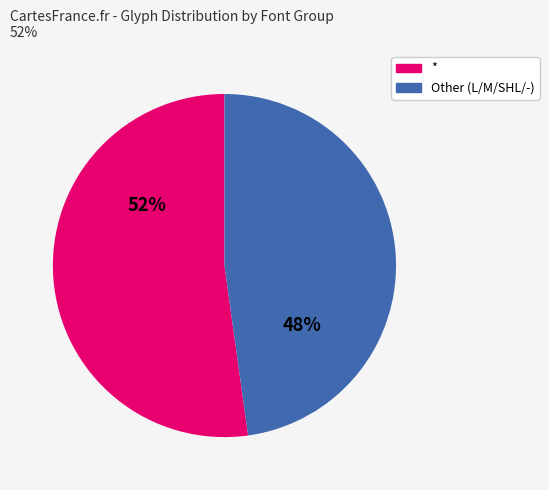

Rank the categories by value from highest to lowest.

*, Other (L/M/SHL/-)